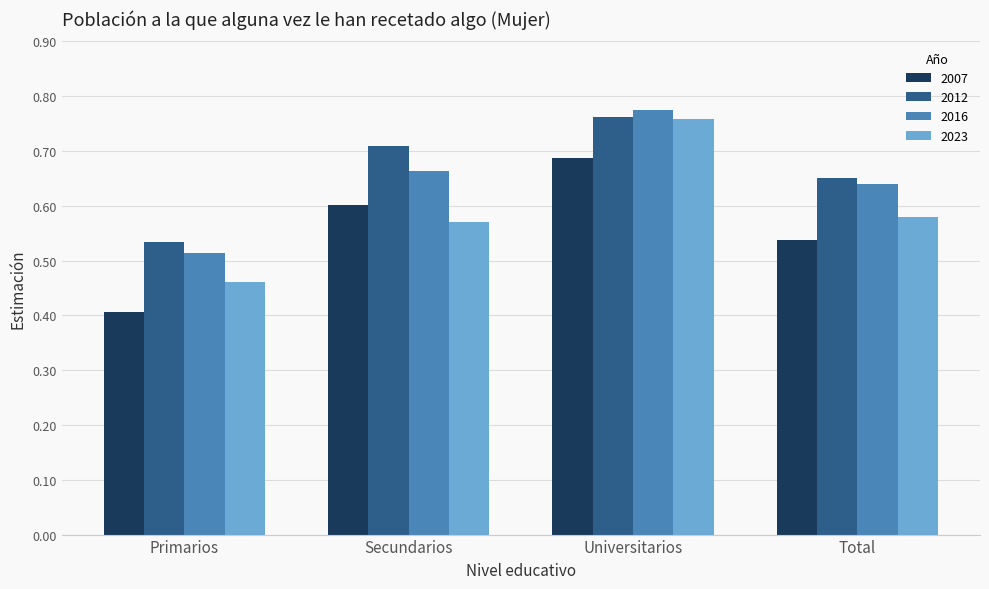

At which label does 2007 reach its minimum?

Primarios